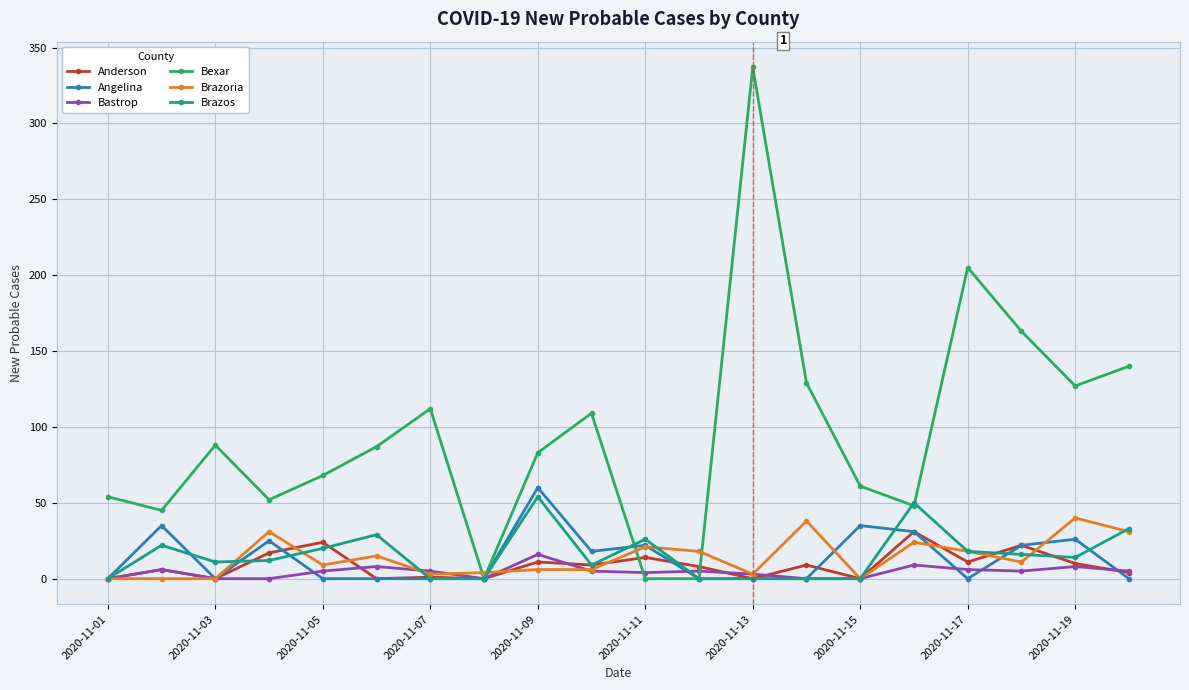

Which series has the widest spread of values?

Bexar